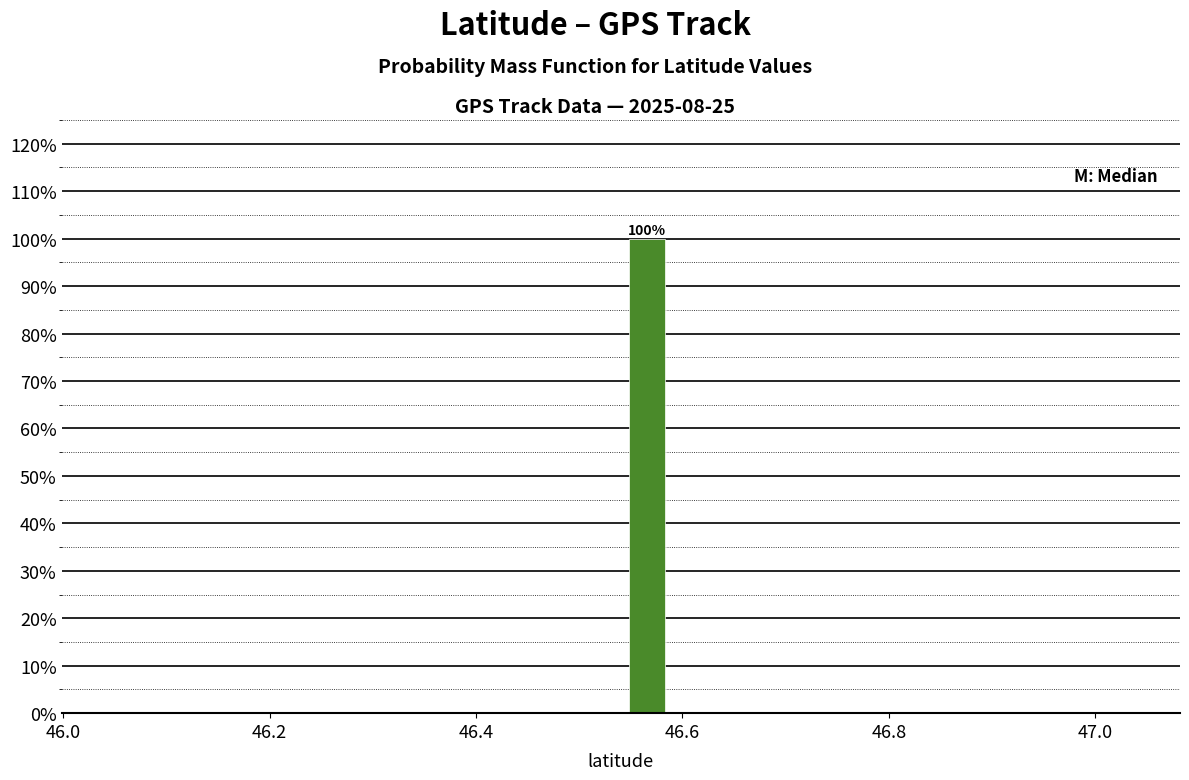

Read against the x-axis, roughly where is the centre of the tallest bar?

46.56